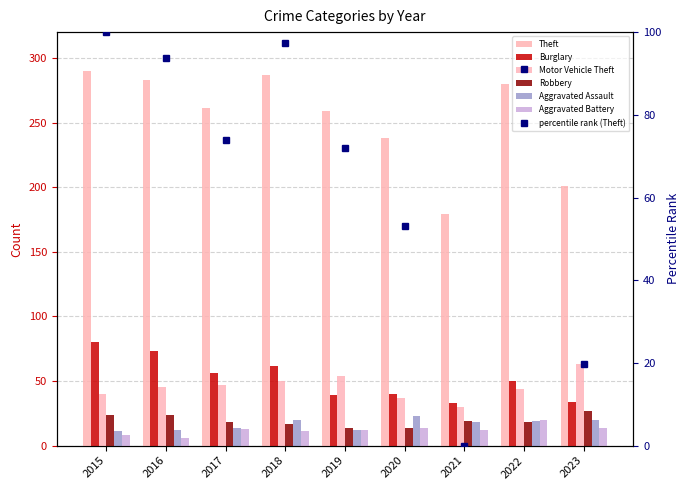

What is the sum of all Theft values?

2278